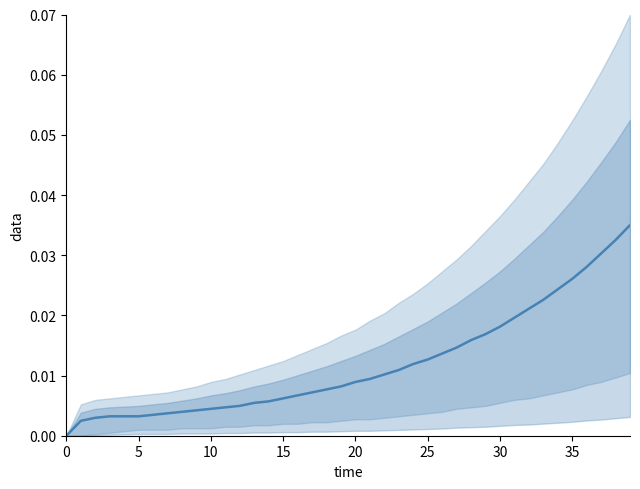

The value at 29 is 0.0. True or false?

False